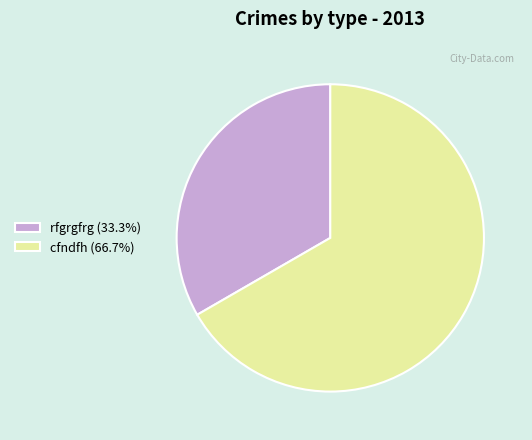

Count the number of slices in the pie.

2